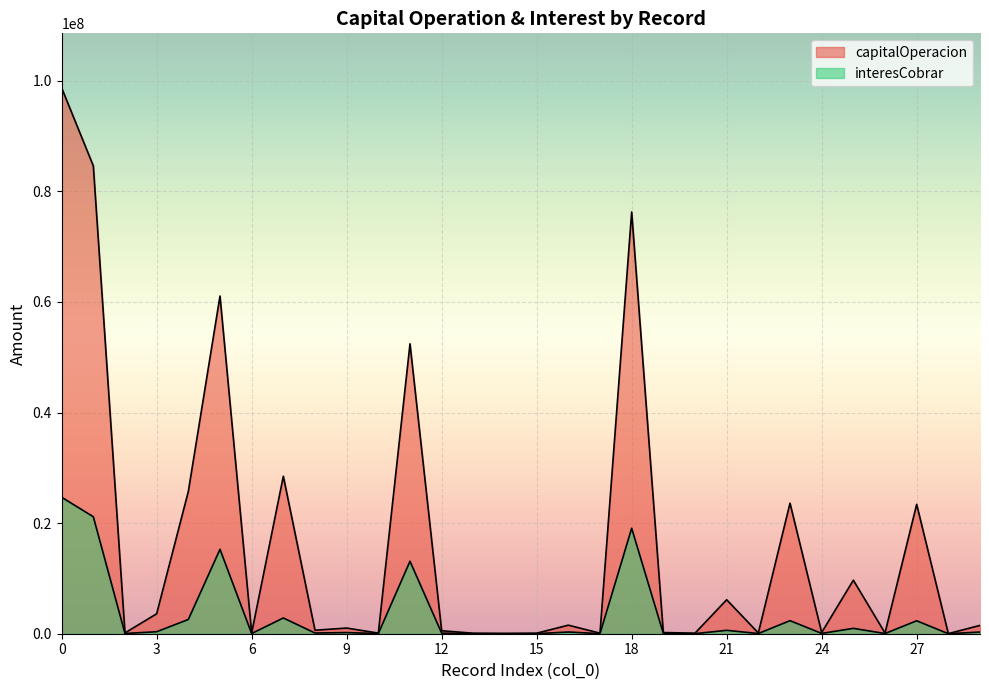

In interesCobrar, how many points are lower than both neighbors (excluding endpoints)?

11